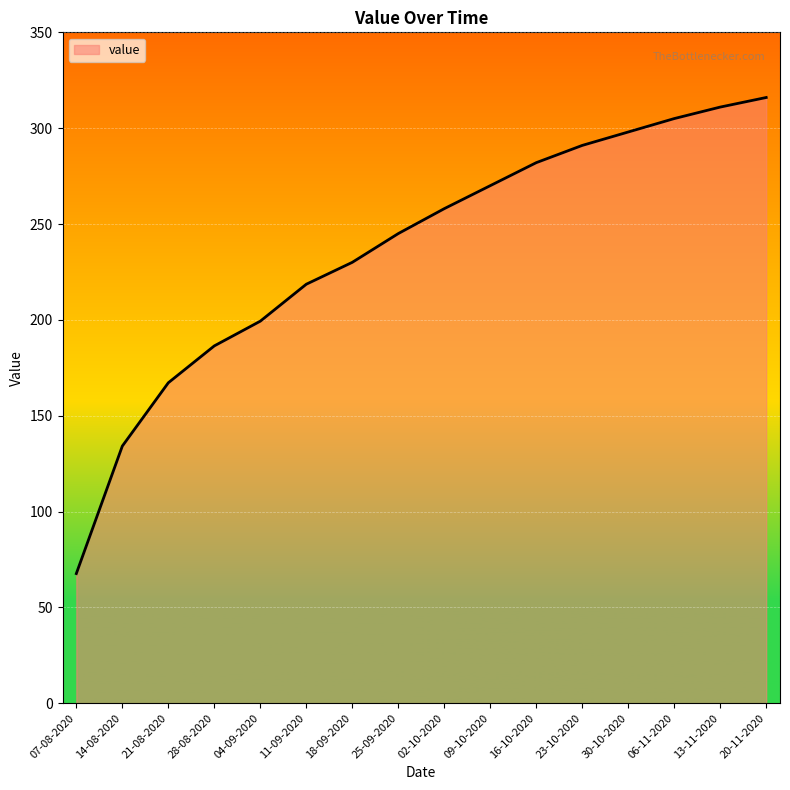

What position from the right is 07-08-2020?

16